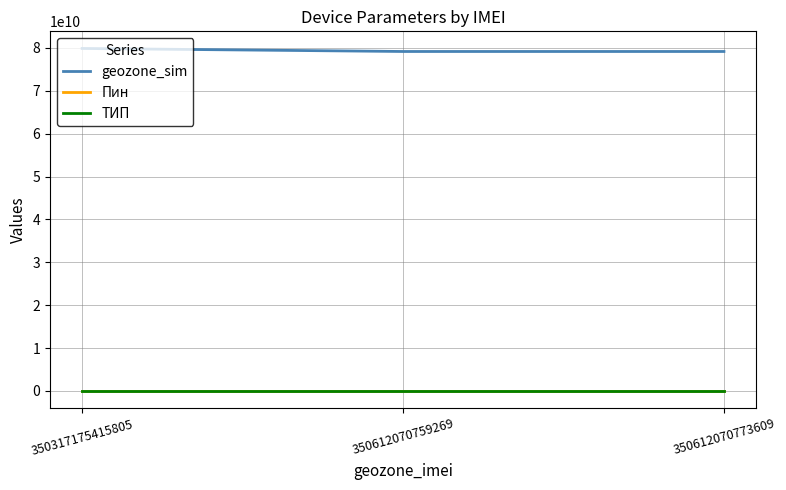

What is the average value of the ТИП series?

1